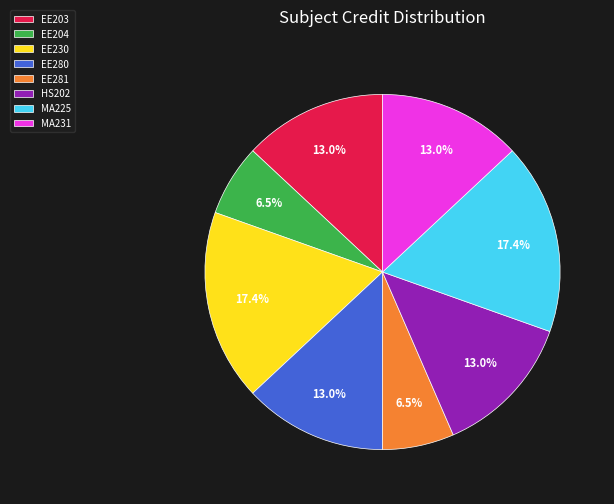

What percentage is NOT represented by MA231?

87.0%